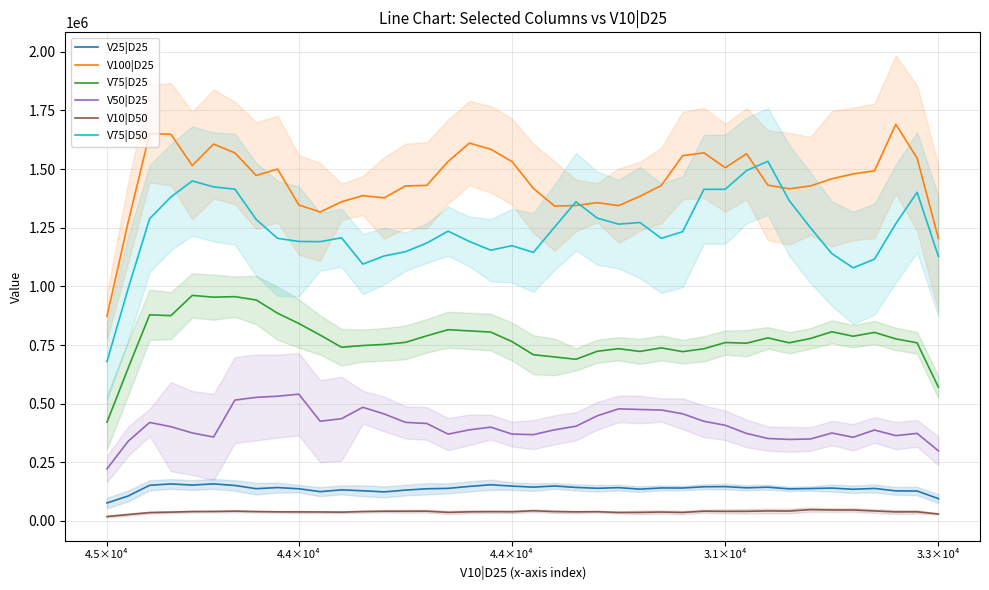

Which series has the widest spread of values?

V75|D50